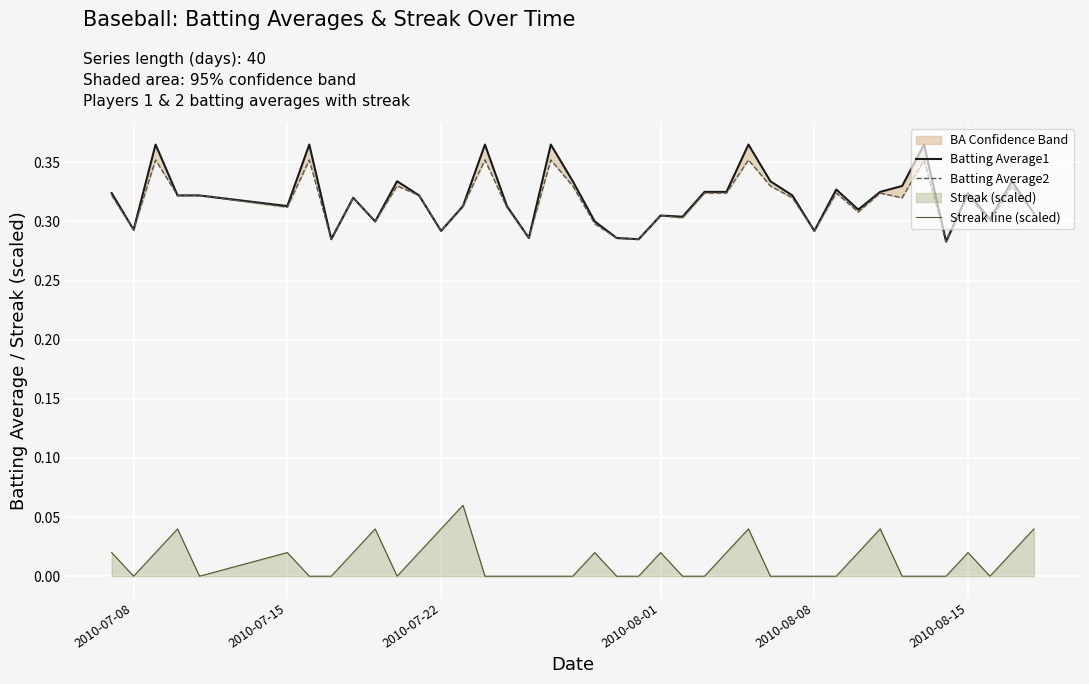

What is the value of the Batting Average2 point at the 21st from the left?

0.3